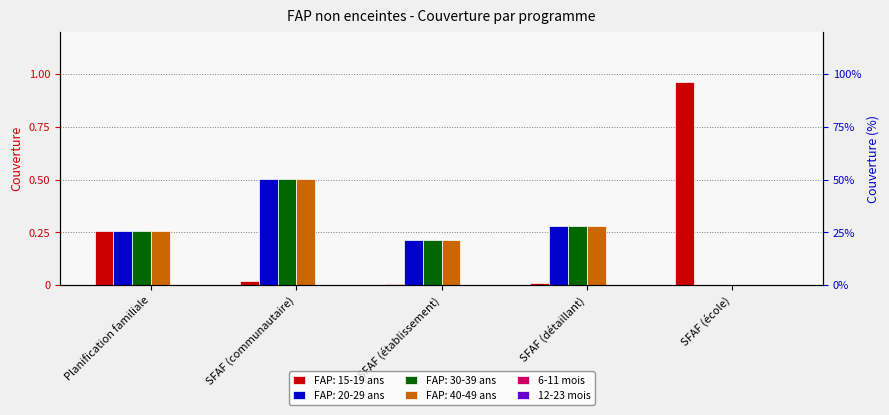

Is it true that FAP: 30-39 ans equals 0.1 at SFAF (établissement)?

False